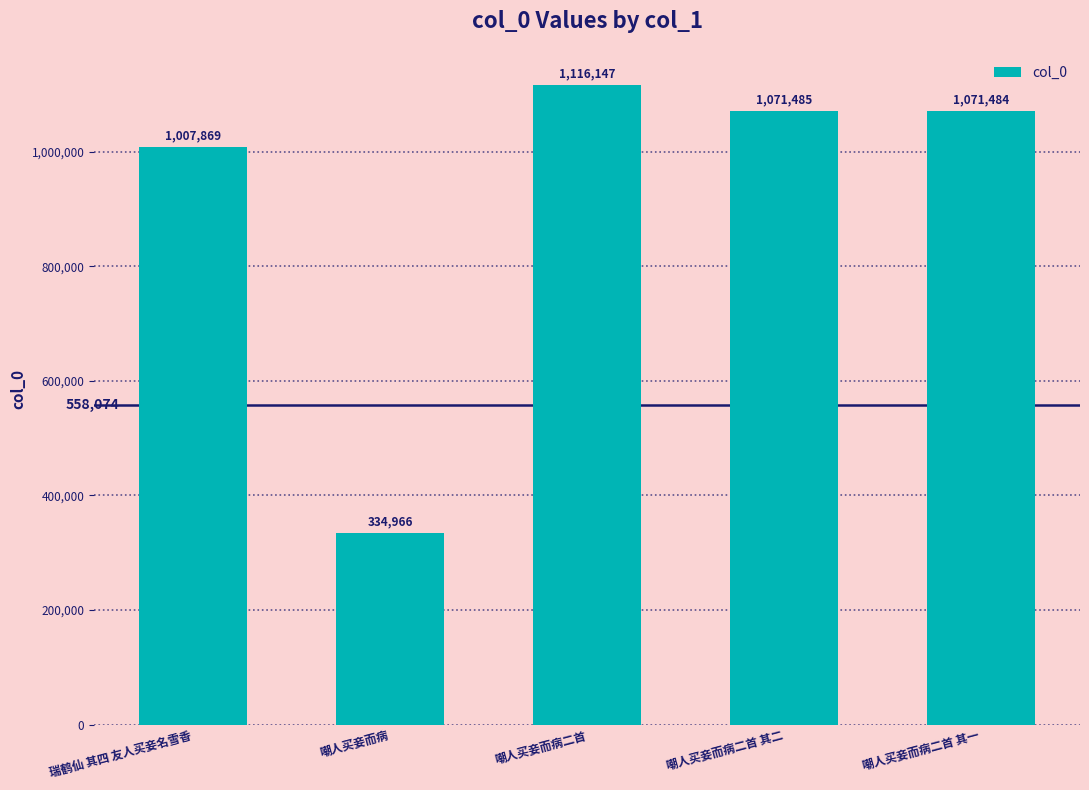

What is the approximate value at 嘲人买妾而病?

334966